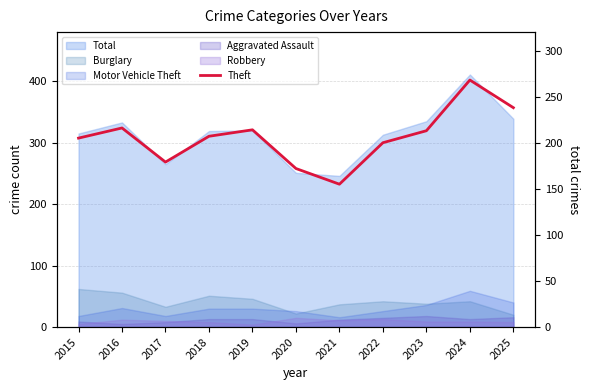

Reading right to left, list all the values displayed in this chart.

238	268	213	200	155	172	214	207	179	216	205